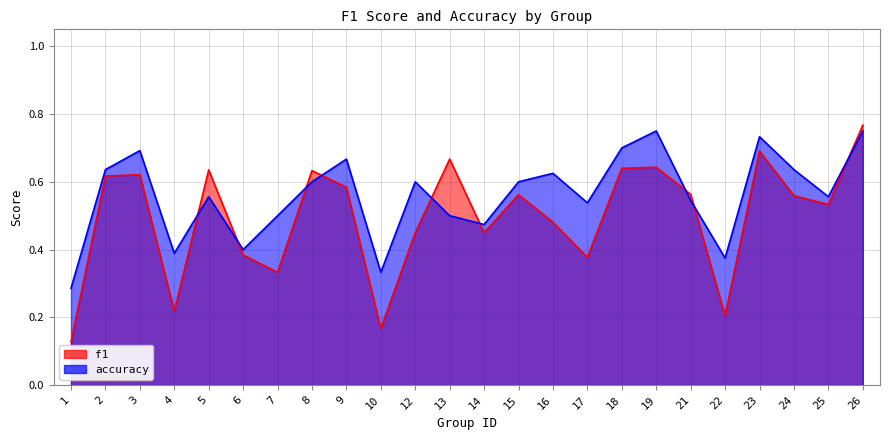

What value does the accuracy series have at 12?

0.6